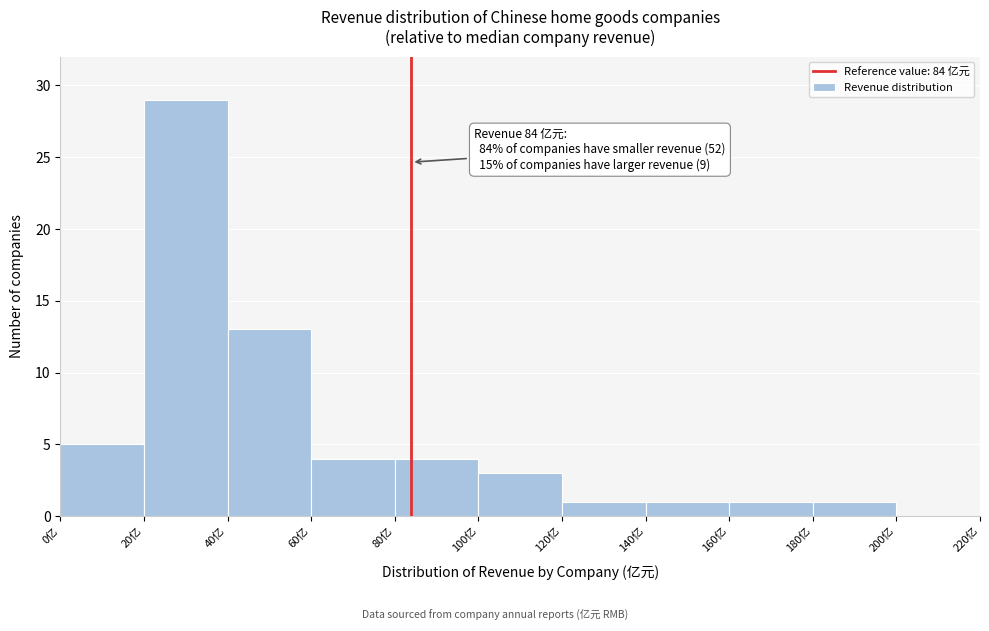

Over which range of the x-axis is the bar tallest?

20 to 40